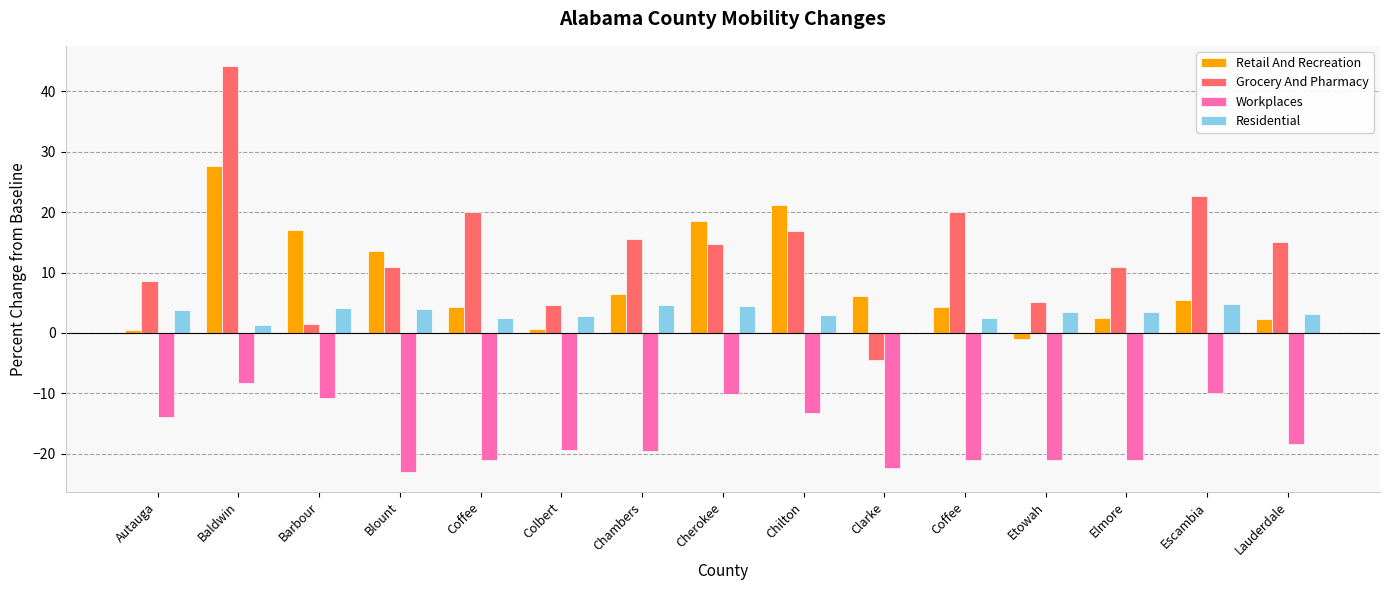

List the series in order of their overall mean, highest first.

Grocery And Pharmacy, Retail And Recreation, Residential, Workplaces